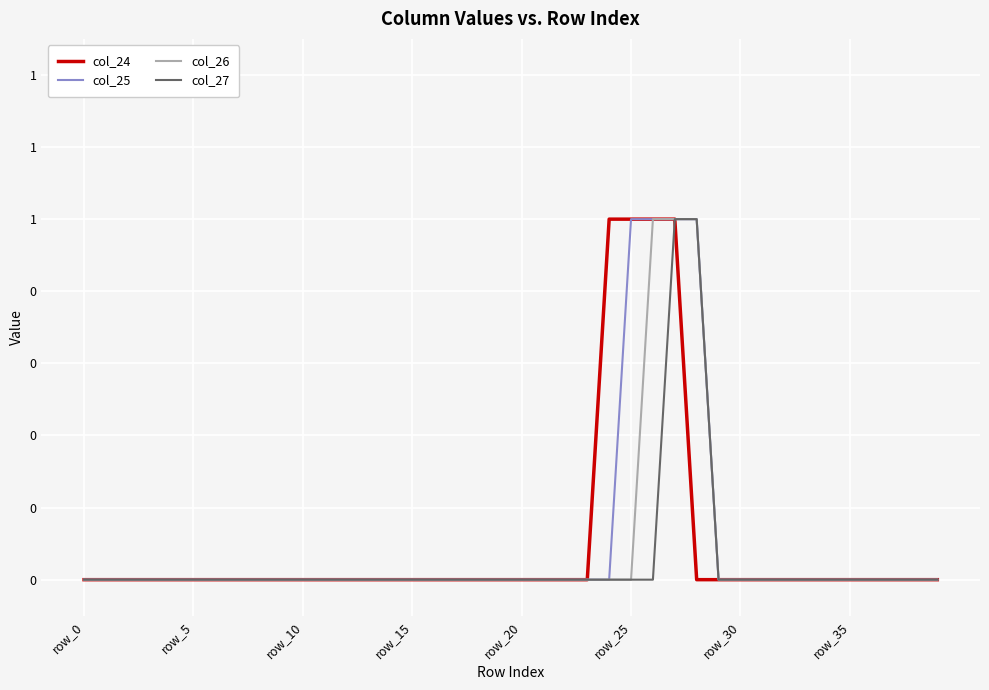

Does the chart have visible grid lines?

Yes